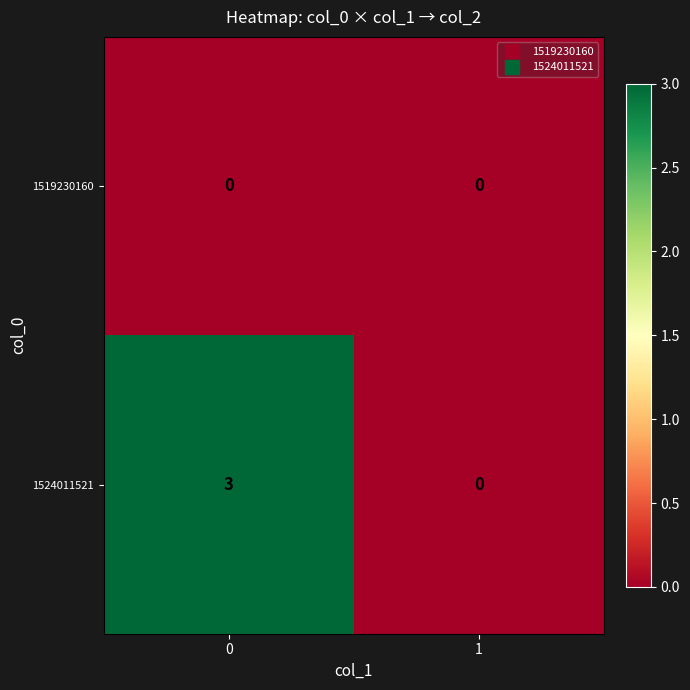

List the series in order of their overall mean, lowest first.

1519230160, 1524011521